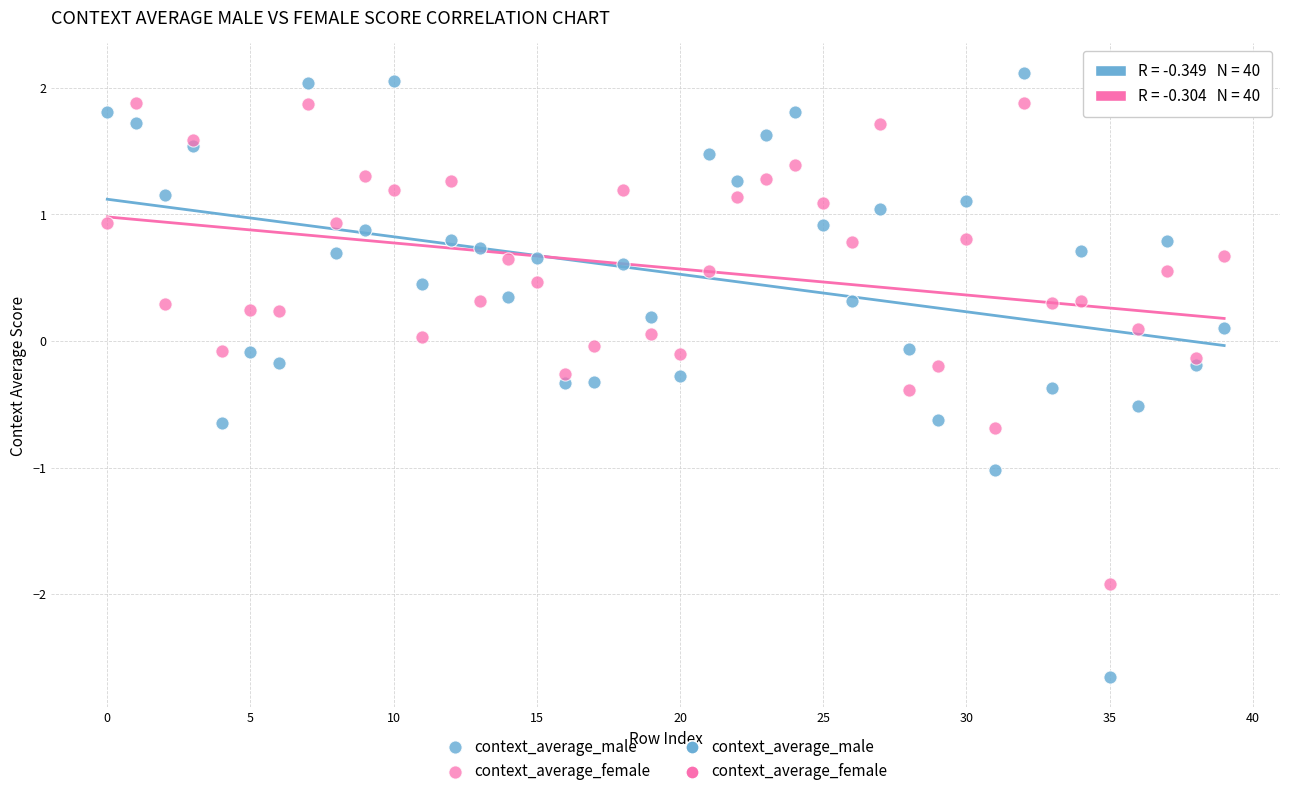

Which series contains the highest Y value?

context_average_male